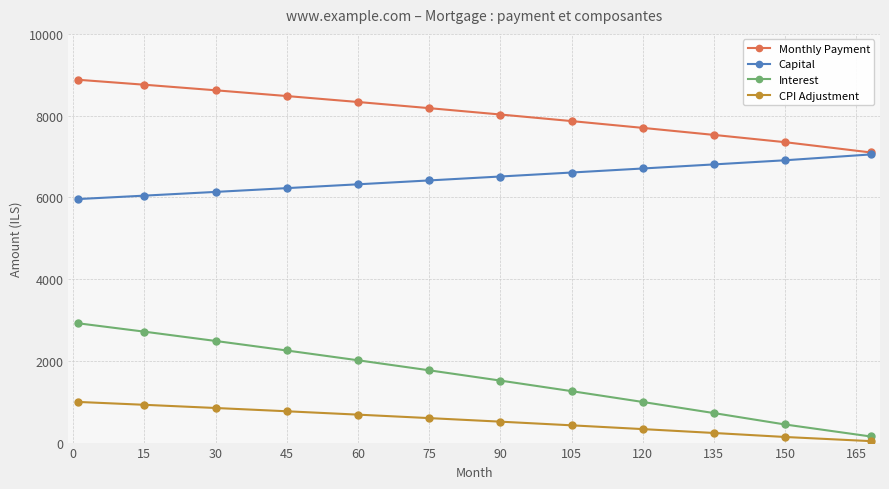

Which series has the widest spread of values?

Interest